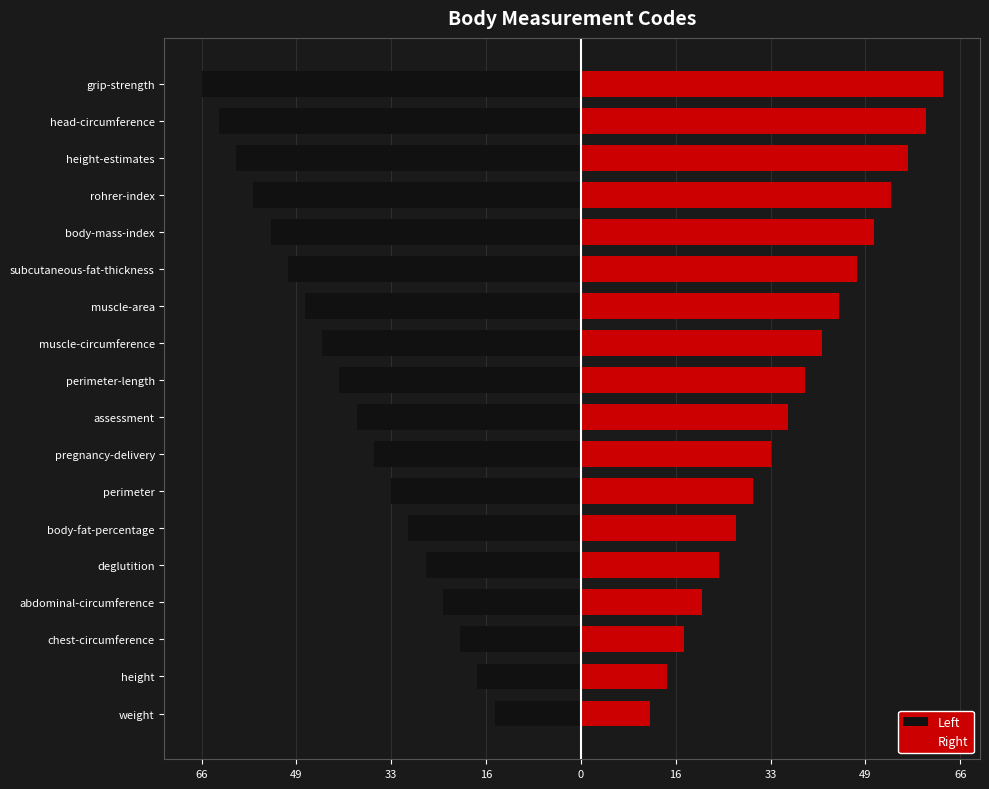

What is the average value of the Left series?

-40